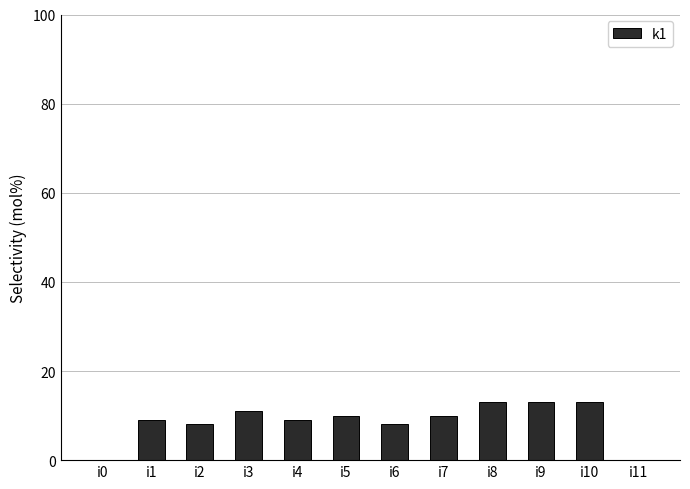

What is the change in value from i4 to i11?

-9